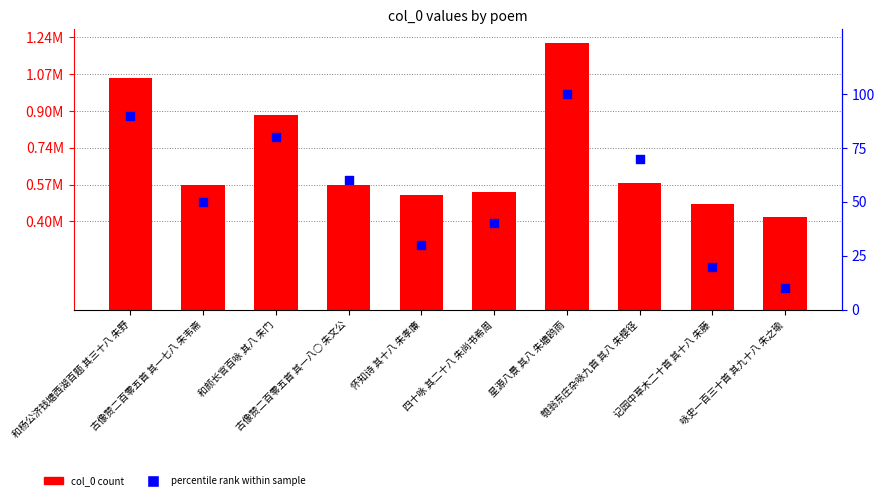

What are all the series names shown in the legend?

col_0 count, percentile rank within sample